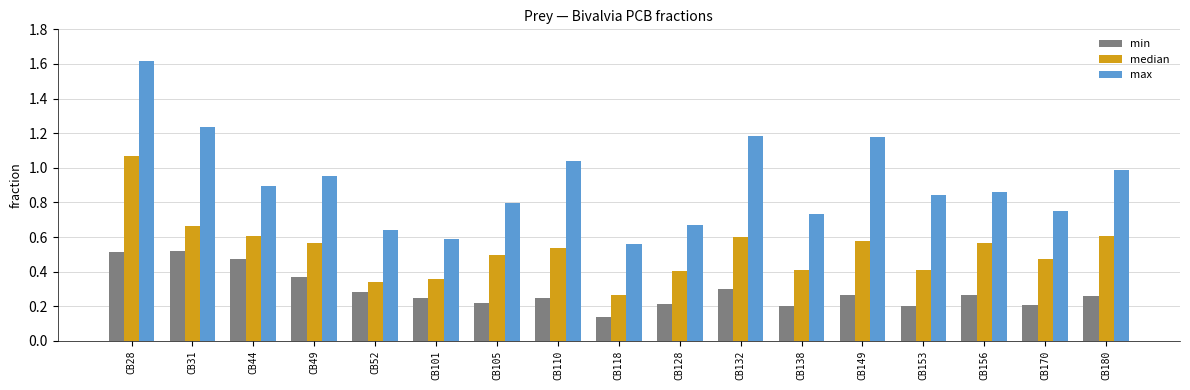

Which series has the largest range (max minus min)?

max